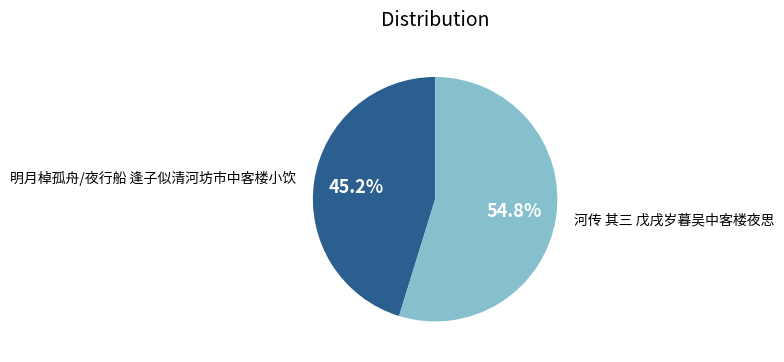

Is 河传 其三 戊戌岁暮吴中客楼夜思 the majority of the pie?

Yes